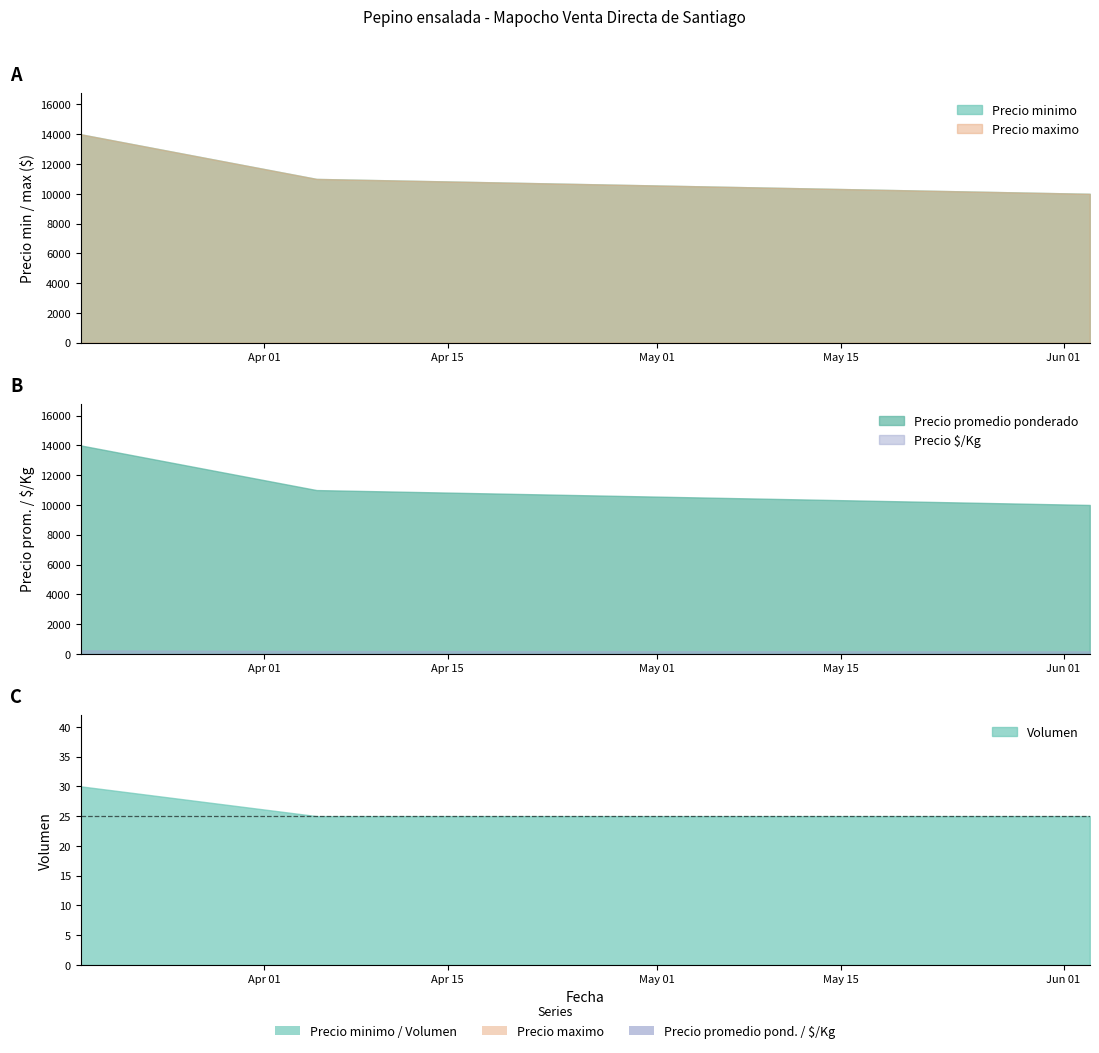

What are all the series names shown in the legend?

Precio minimo, Precio maximo, Precio promedio ponderado, Precio $/Kg, Volumen